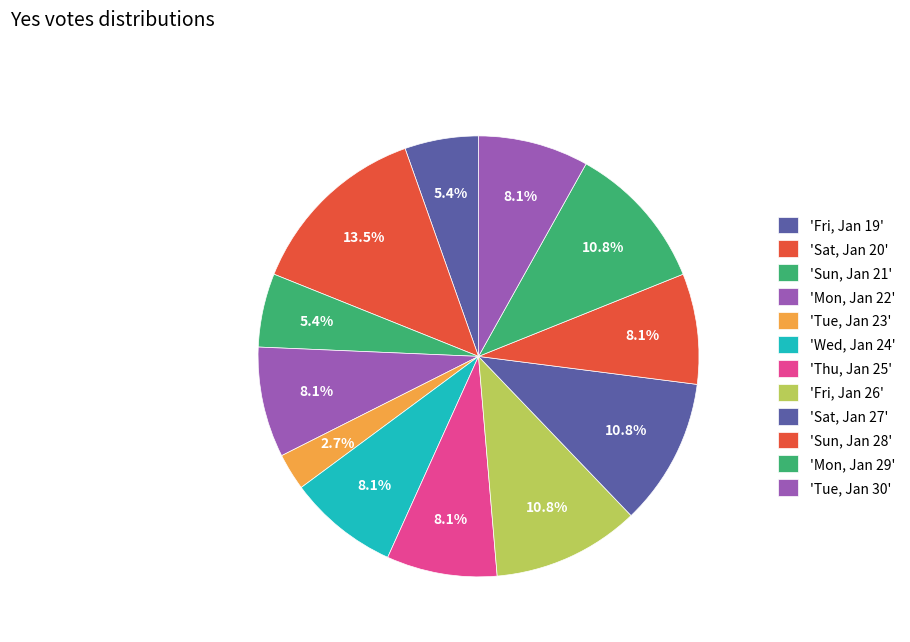

How many segments does this pie chart have?

12